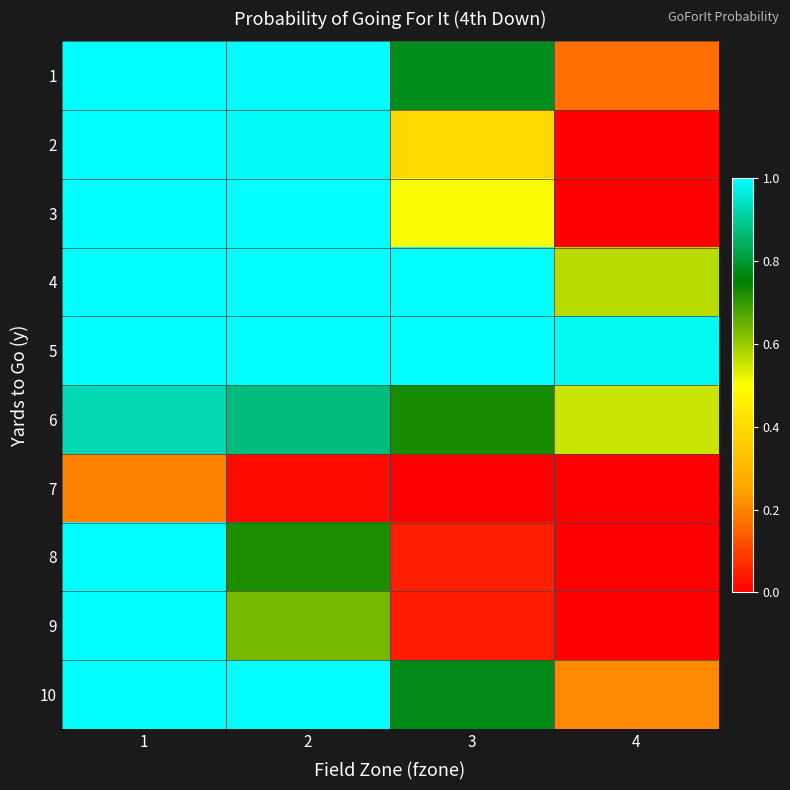

Which series has the largest range (max minus min)?

3